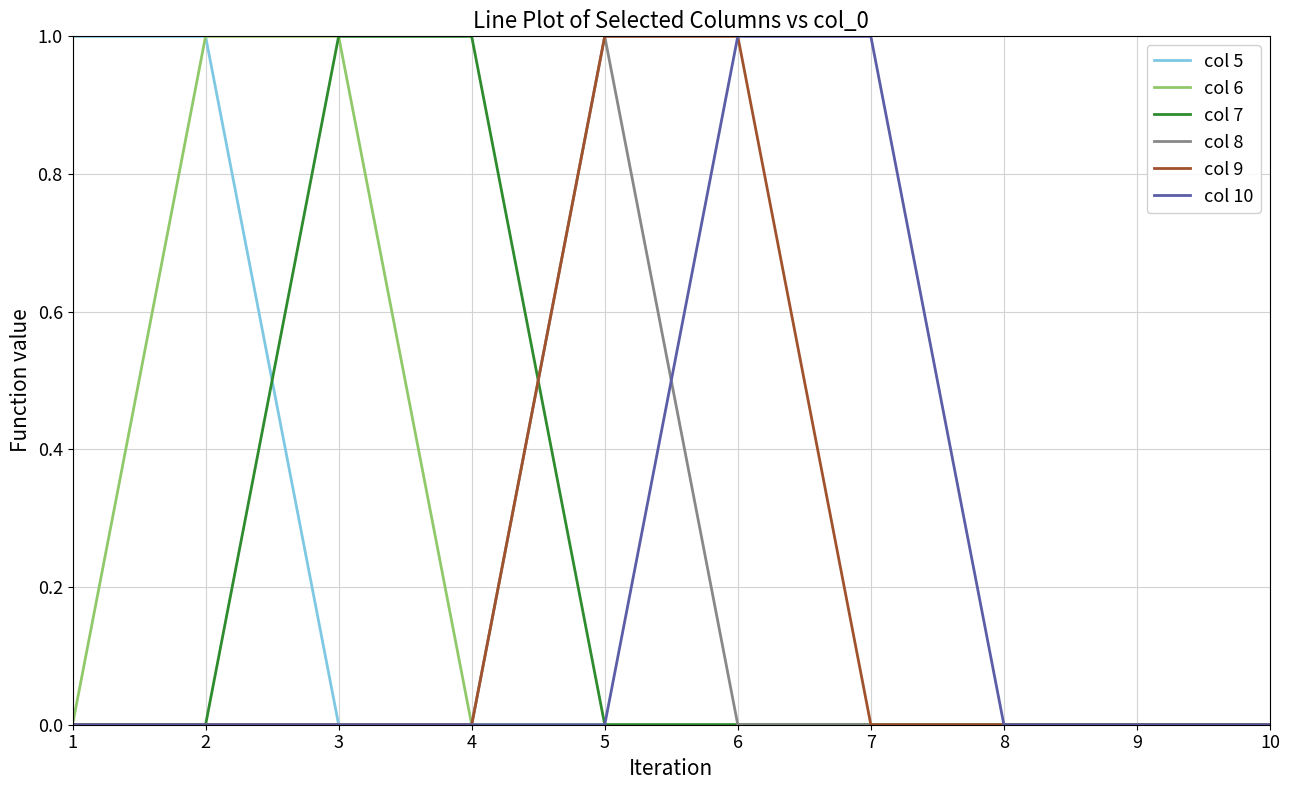

How many lines are shown in the chart?

6